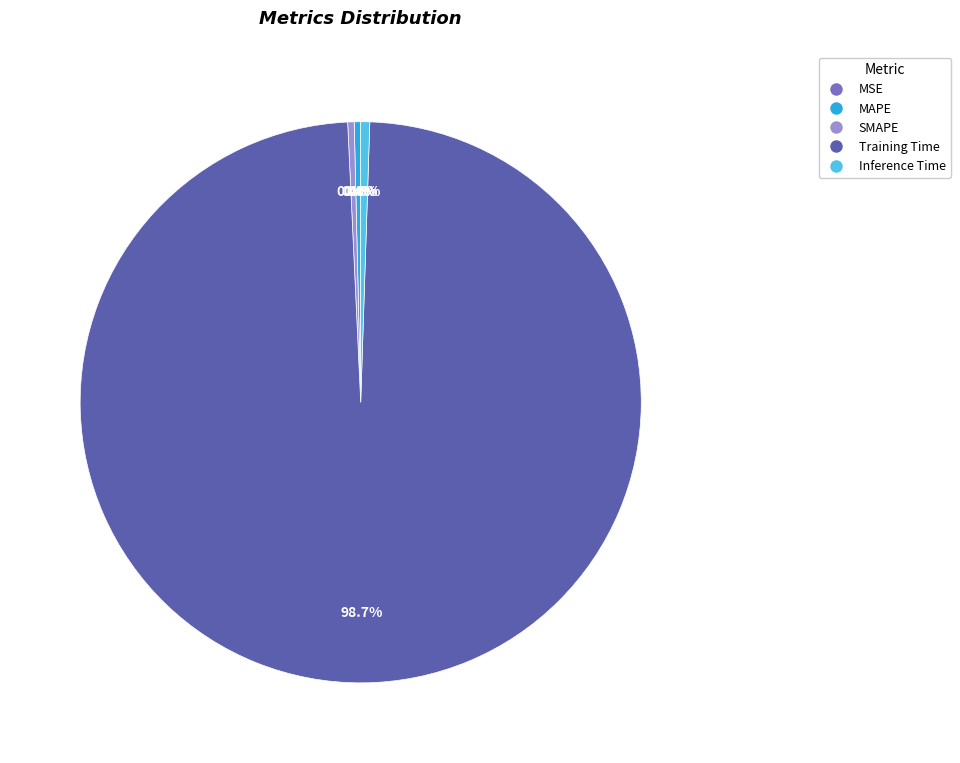

Which category accounts for the majority?

Training Time